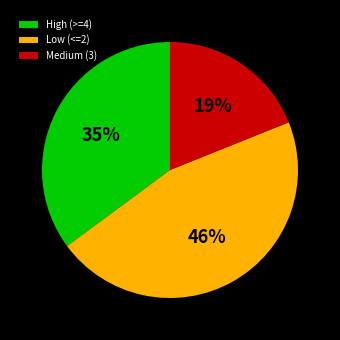

Which slice is the largest?

Low (<=2)